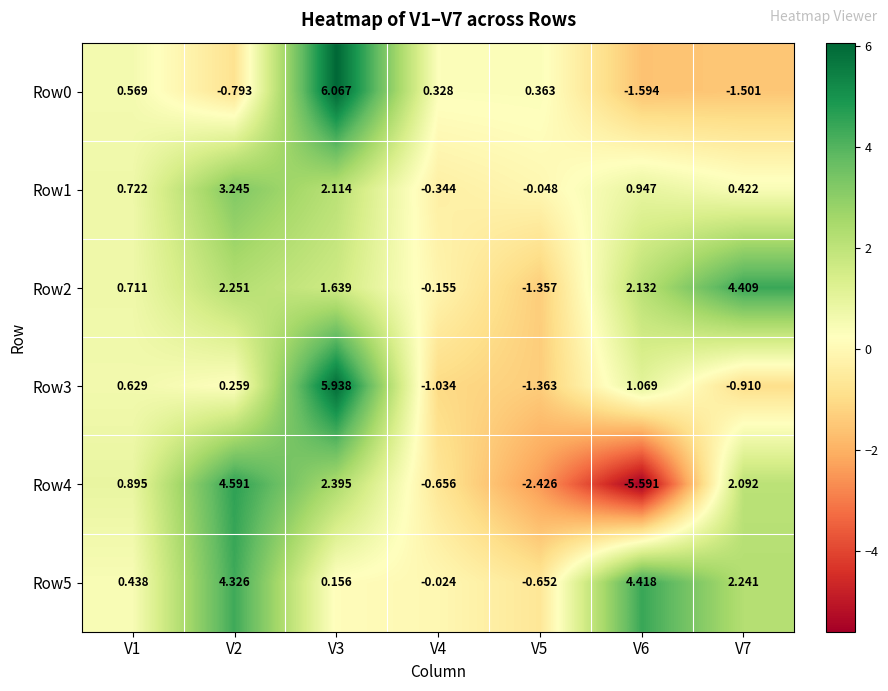

Is the value of Row1 at V2 greater than the value of Row4 at V3?

Yes